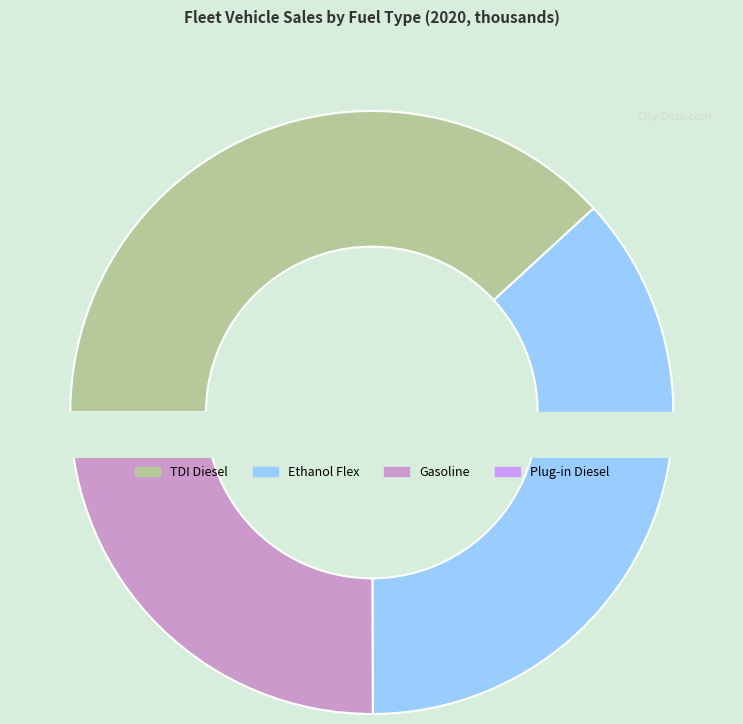

Is it true that Electric is 1% of the pie?

False